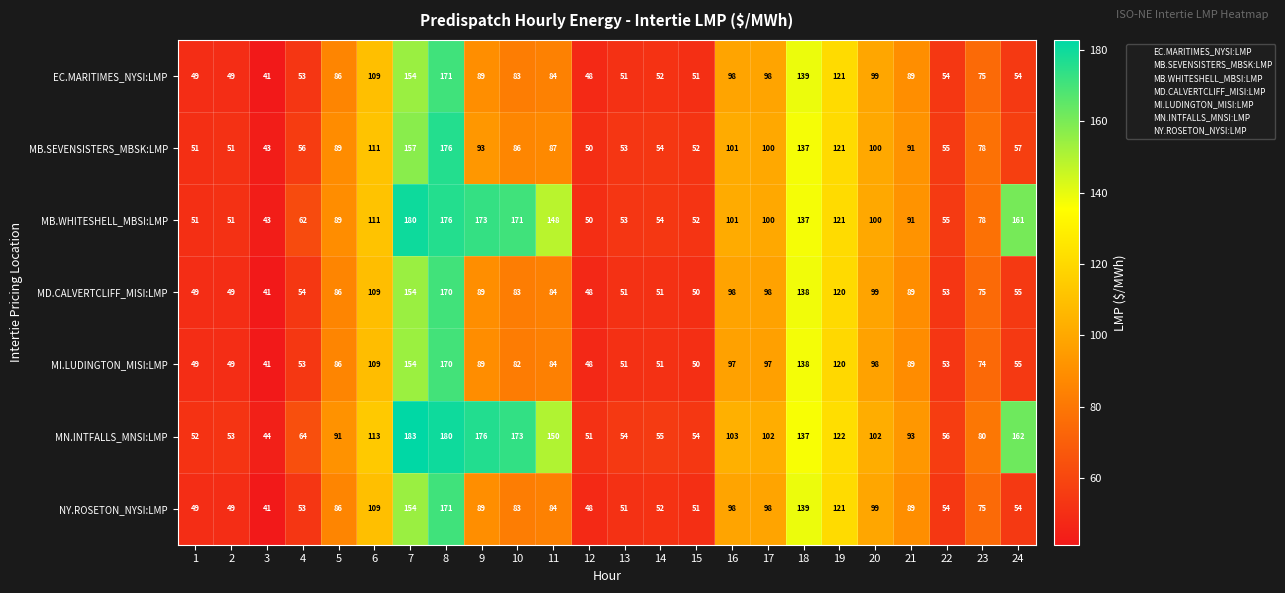

At how many categories does at least one series exceed 118?

8